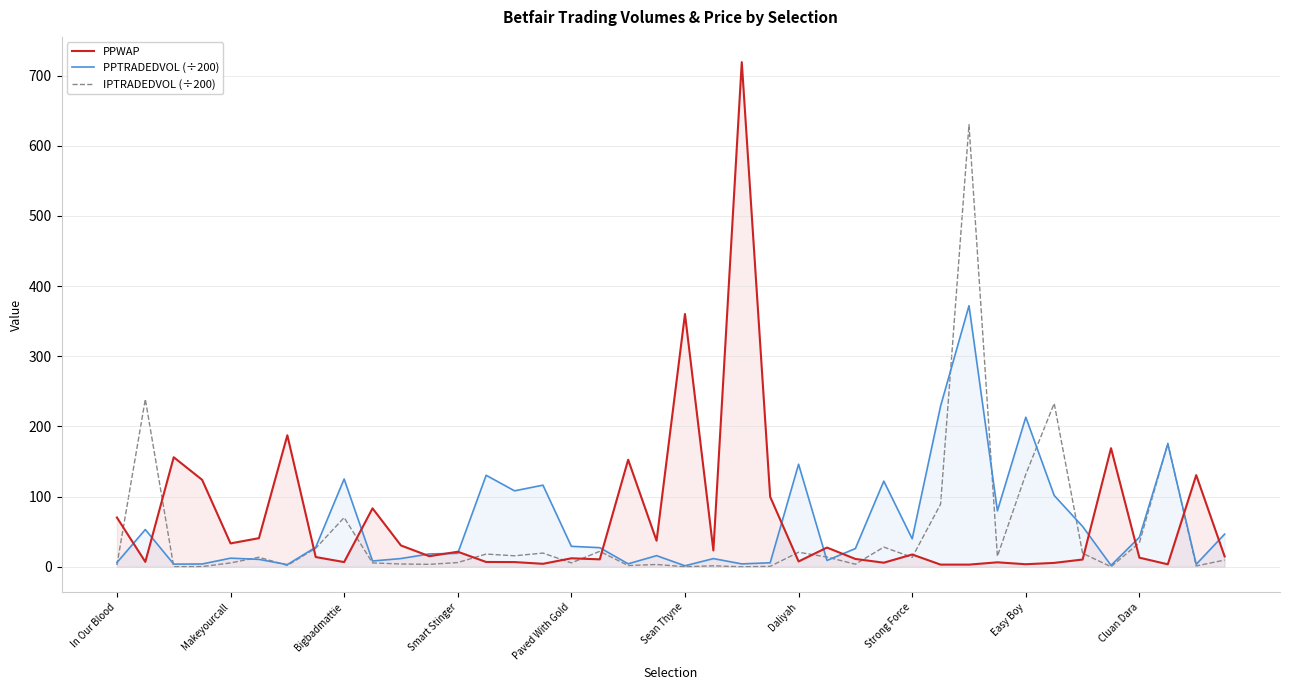

True or false: IPTRADEDVOL (÷200) has a value of 6.1 at Smart Stinger.

True